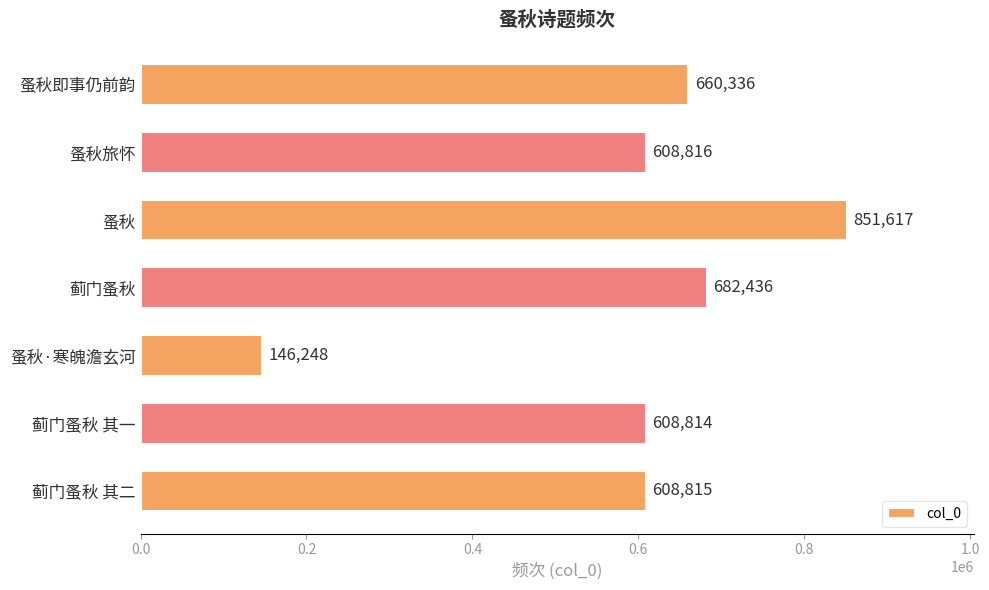

What is the change in value from 蓟门蚤秋 其二 to 蓟门蚤秋?

+73621